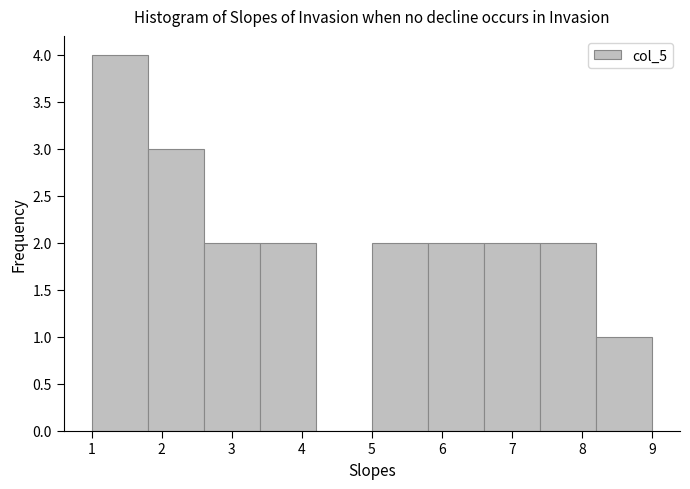

Over which range of the x-axis is the bar tallest?

1.0 to 1.8